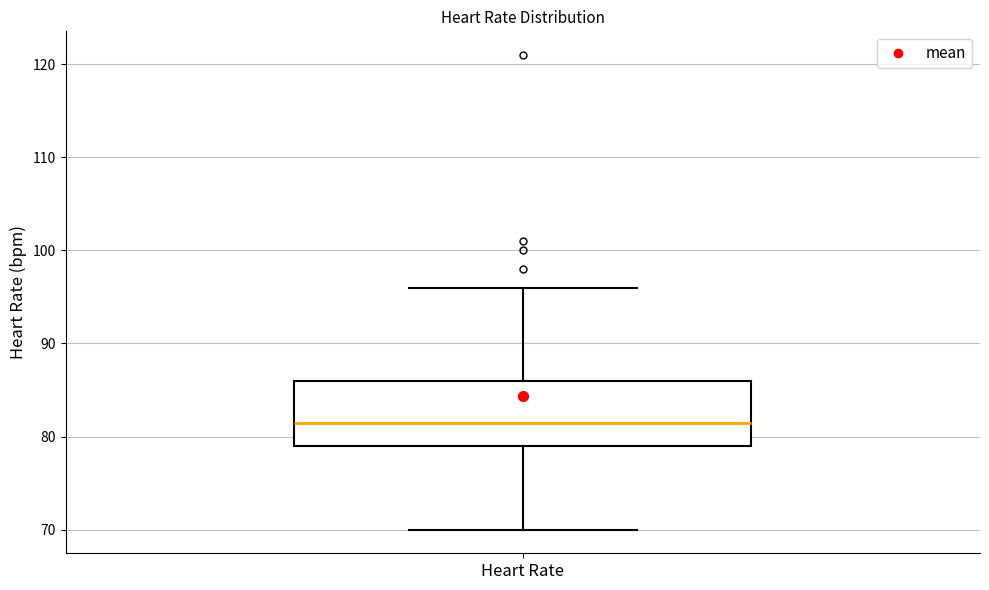

Transcribe this box plot: give where the median line is, the range the box spans, and where the two whiskers end, as read against the y-axis. The values are not printed on the chart, so give them approximately, as read against the axis.

median 82, box 79 to 86, whiskers 70 to 96